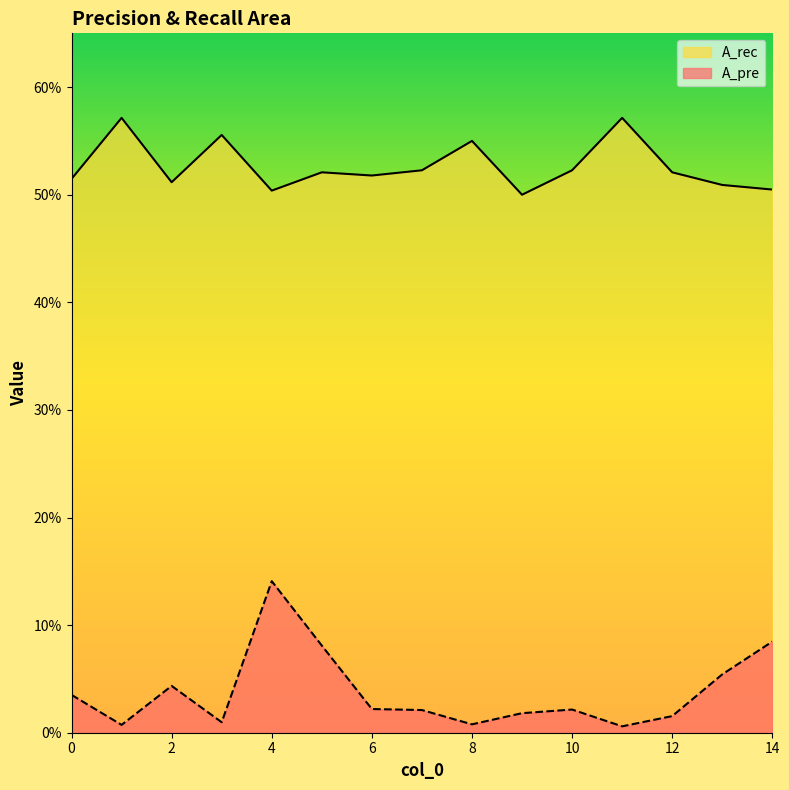

What is the value of the A_rec point at the 7th from the left?

0.5